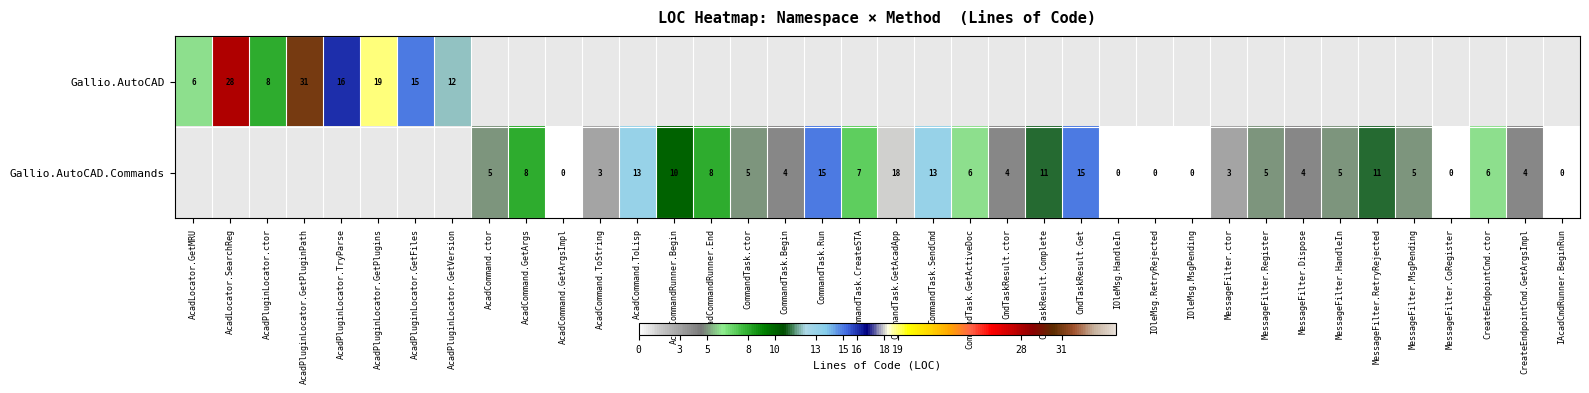

What is the sum of the Gallio.AutoCAD.Commands values at AcadCommand.GetArgsImpl and CommandTask.ctor?

5